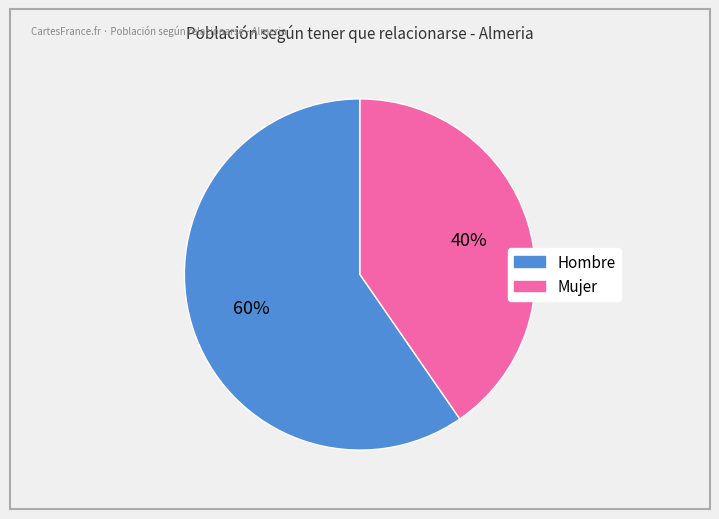

Is it true that Mujer is 34% of the pie?

False